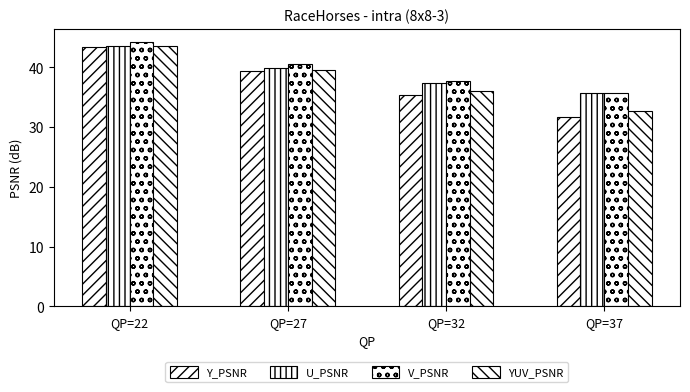

How many distinct data groups are displayed?

4